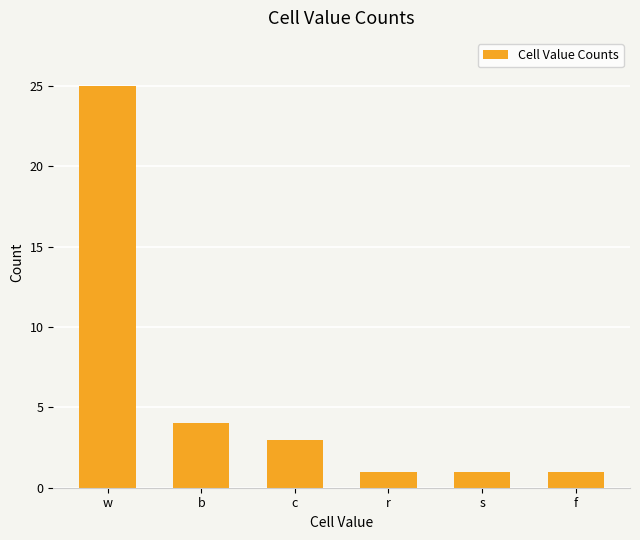

Read the value at w.

25